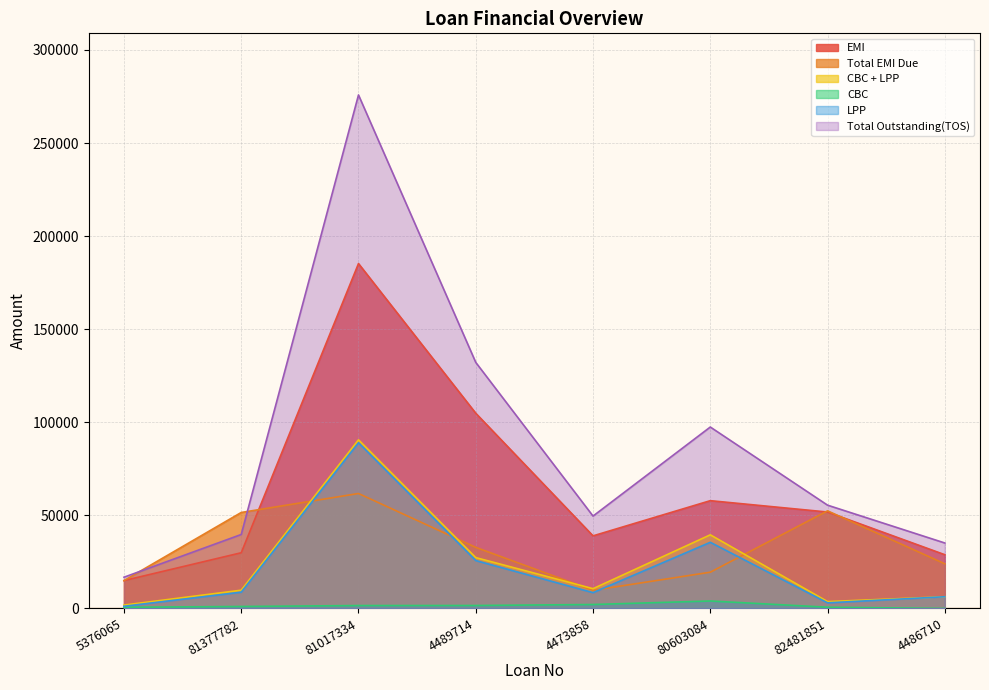

What is the sum of the Total EMI Due values at 4473858 and 81017334?

71502.0